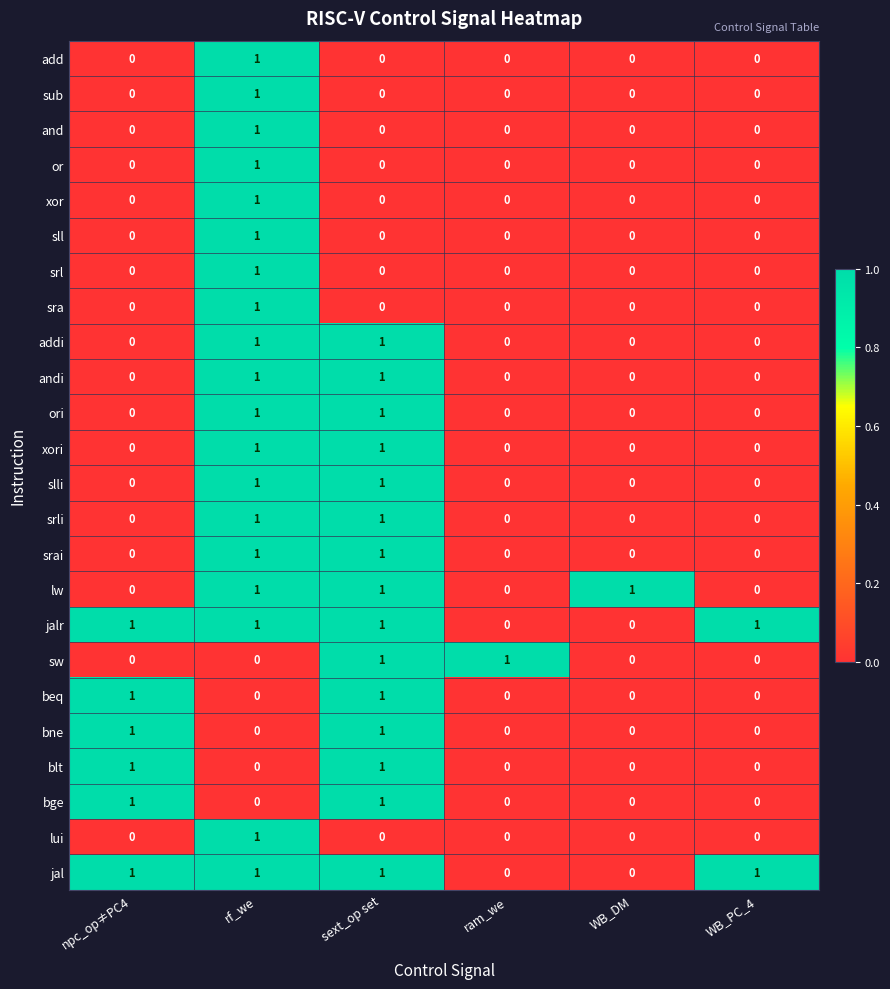

How many srai values are between 0 and 1?

6